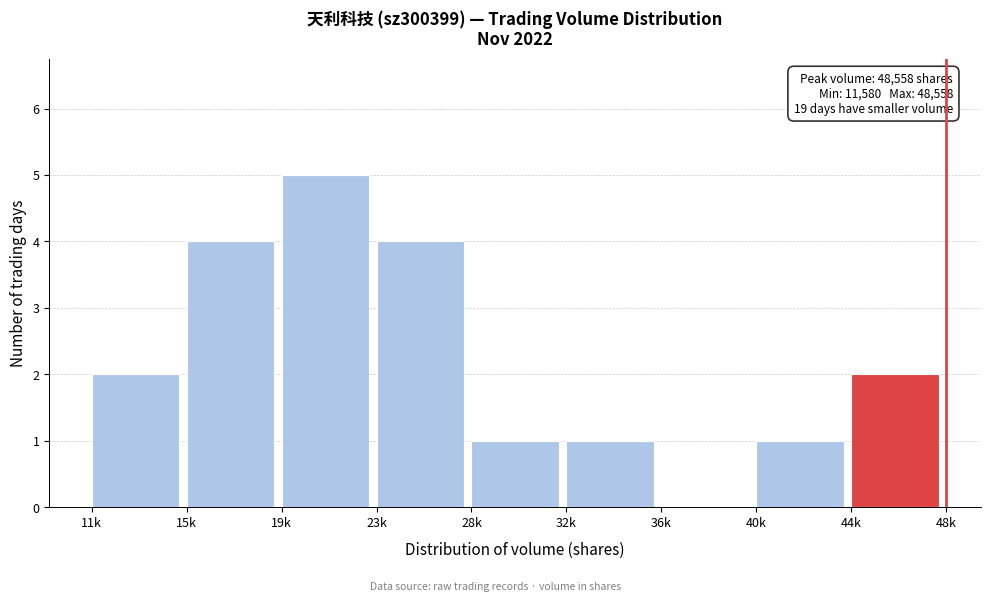

Reading left to right, transcribe all the data shown in this chart.

11k=2	15k=4	19k=5	23k=4	28k=1	32k=1	36k=0	40k=1	44k=2